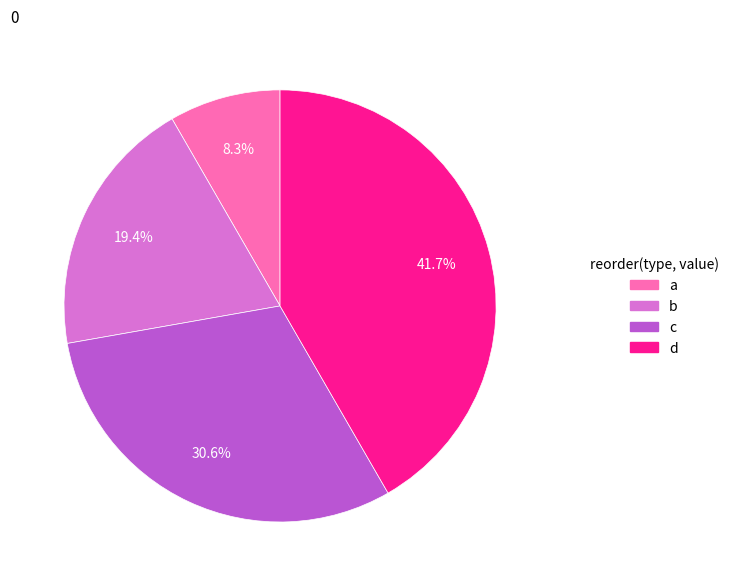

Is there a majority slice in this chart?

No